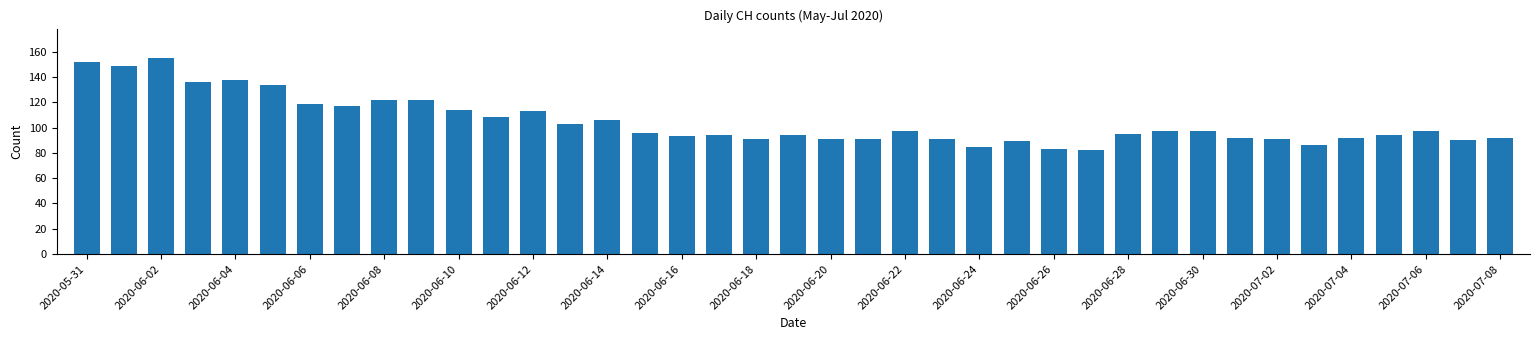

What is the average value?

105